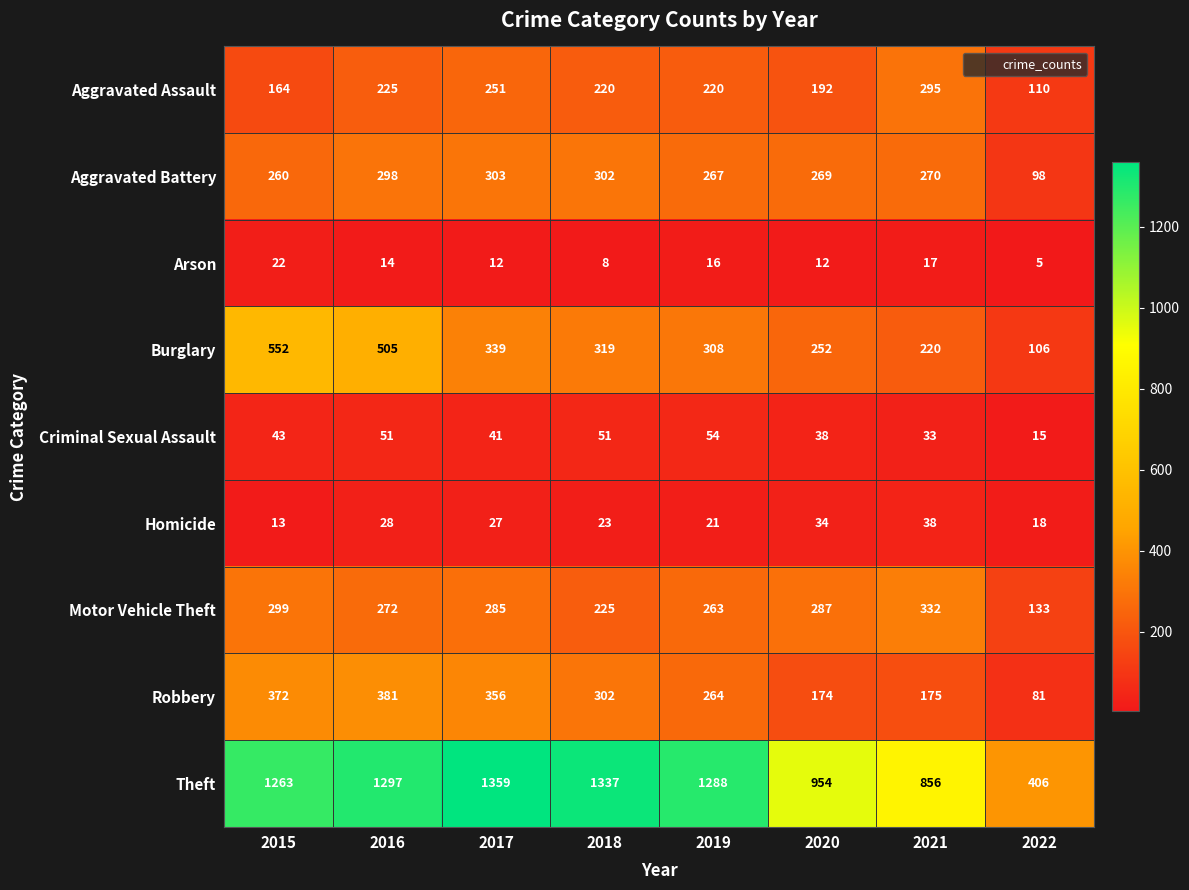

Which series has the largest total across all categories?

Theft